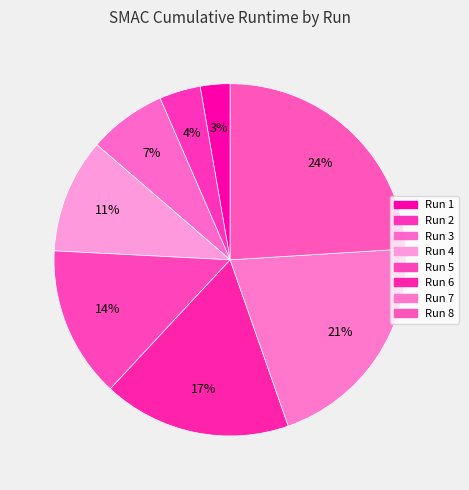

To the nearest percent, what is the average slice percentage?

12%